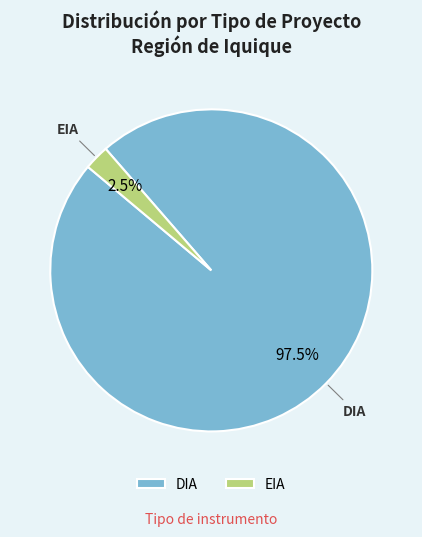

Which category has the smallest portion of the pie?

EIA